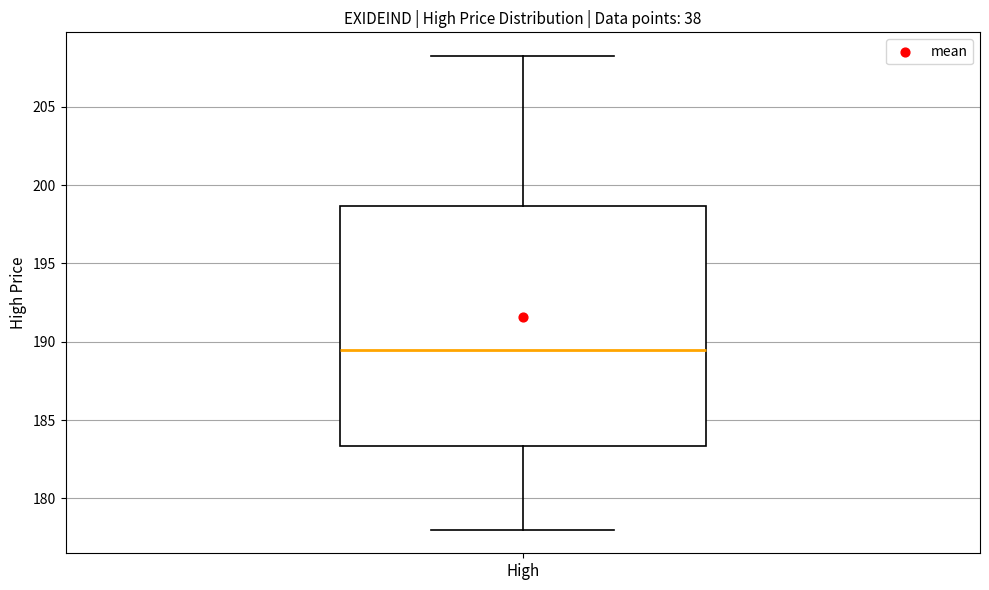

Transcribe this box plot: give where the median line is, the range the box spans, and where the two whiskers end, as read against the y-axis. The values are not printed on the chart, so give them approximately, as read against the axis.

median 189.5, box 183.5 to 198.5, whiskers 178.0 to 208.5